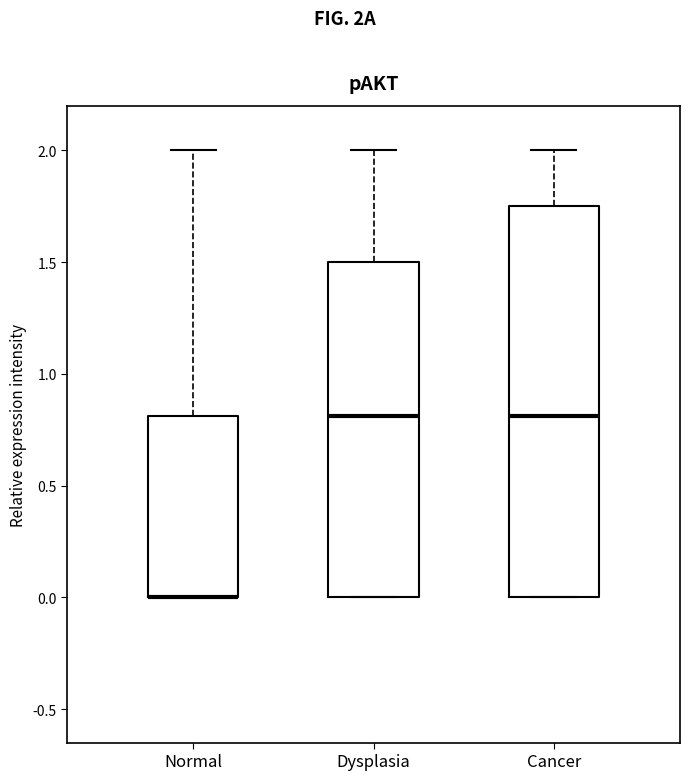

Comparing the boxes themselves (not the whiskers), which one is the tallest?

Cancer